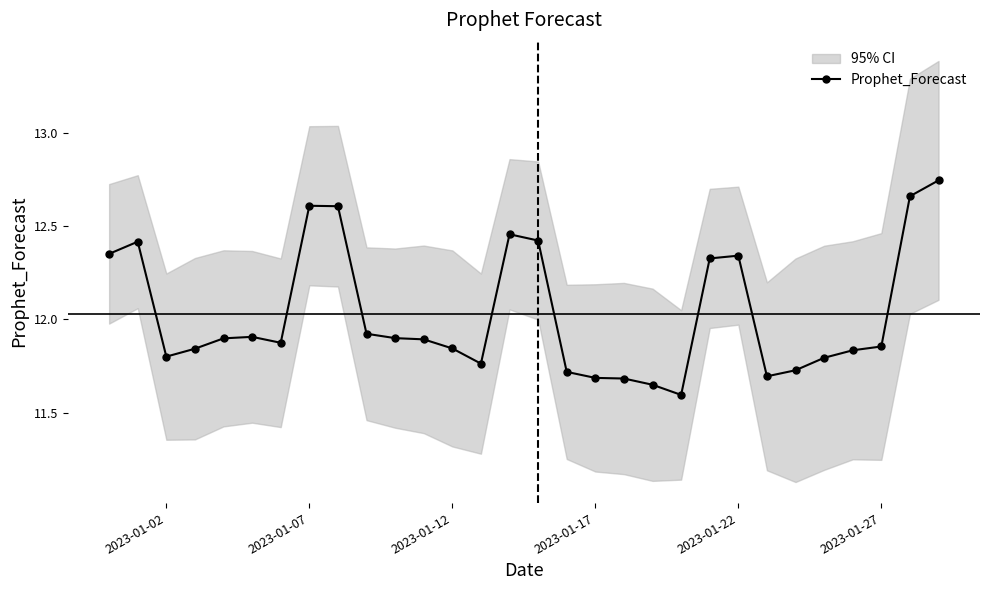

True or false: Prophet_Forecast has more than 0 points higher than both neighbors.

True